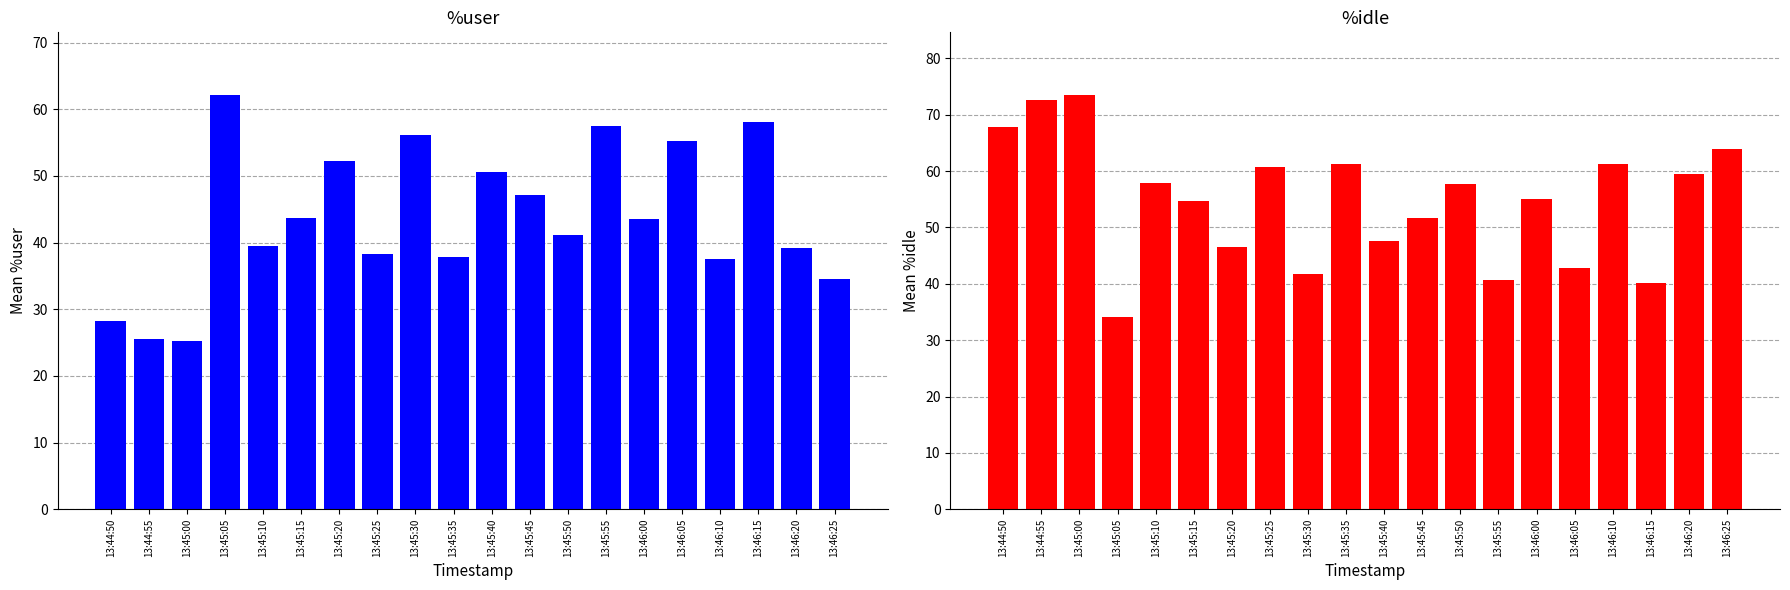

Which has a higher value, 13:46:20 or 13:44:55?

13:46:20